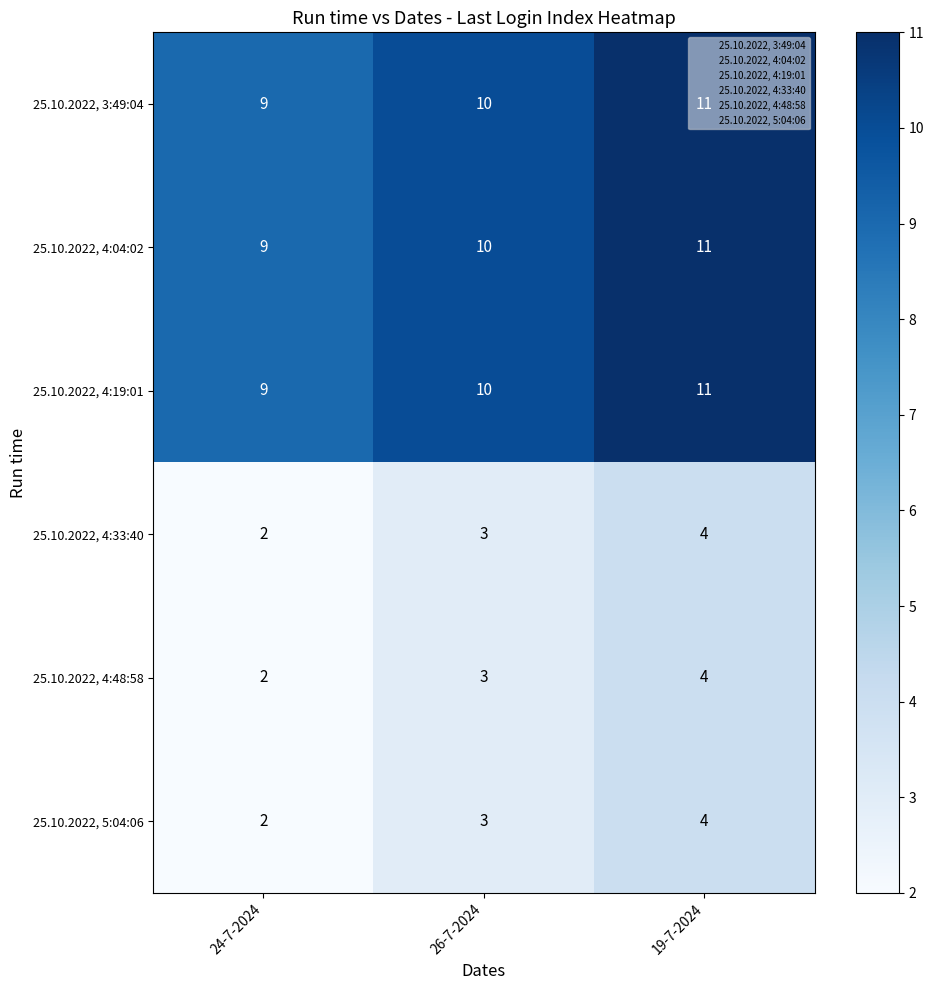

At which category does the chart reach its peak across all series?

19-7-2024